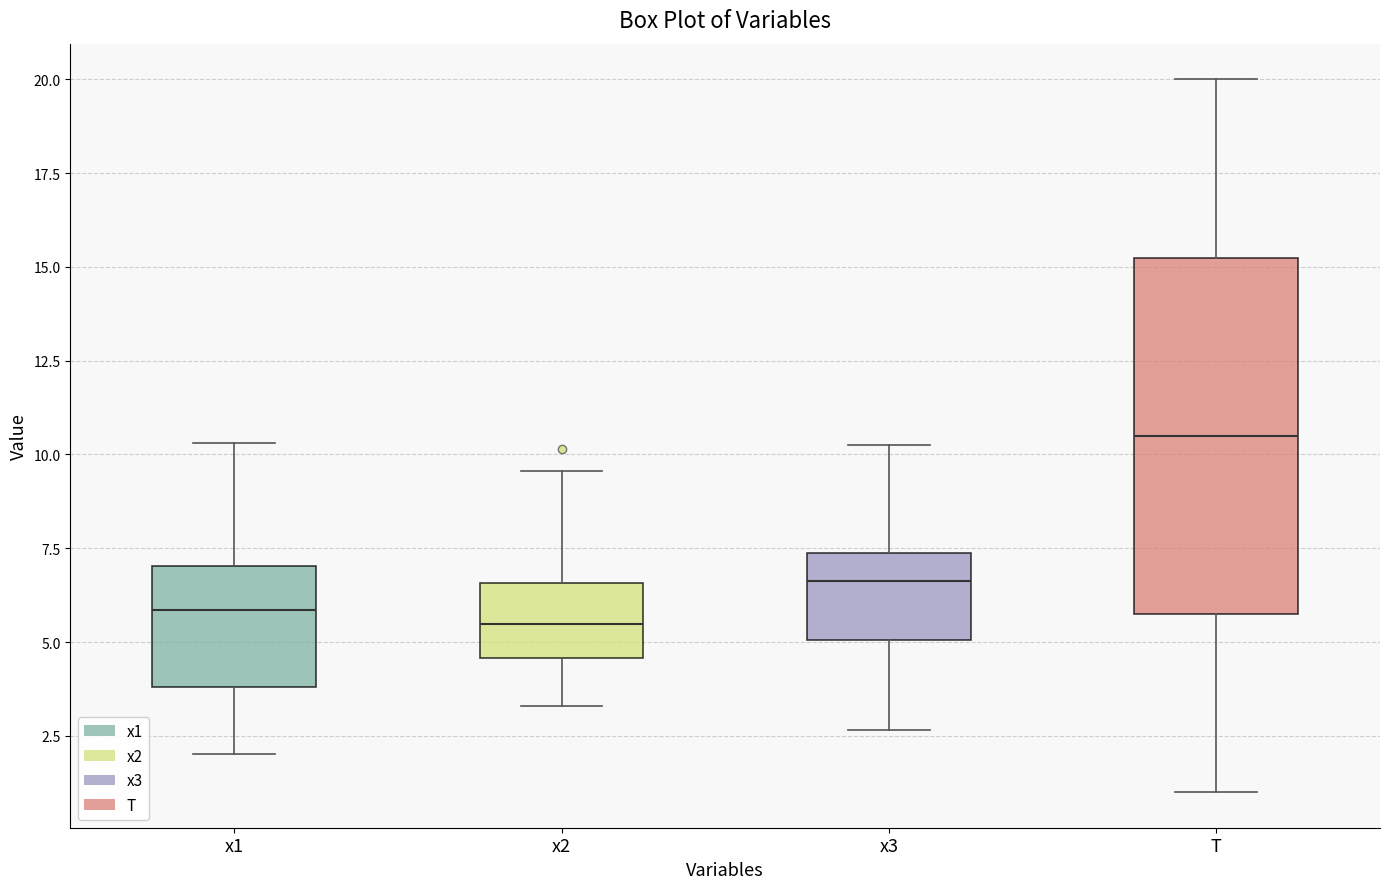

Where does the upper whisker of the box for x1 end on the y-axis? The values are not printed on the chart, so give them approximately, as read against the axis.

10.5